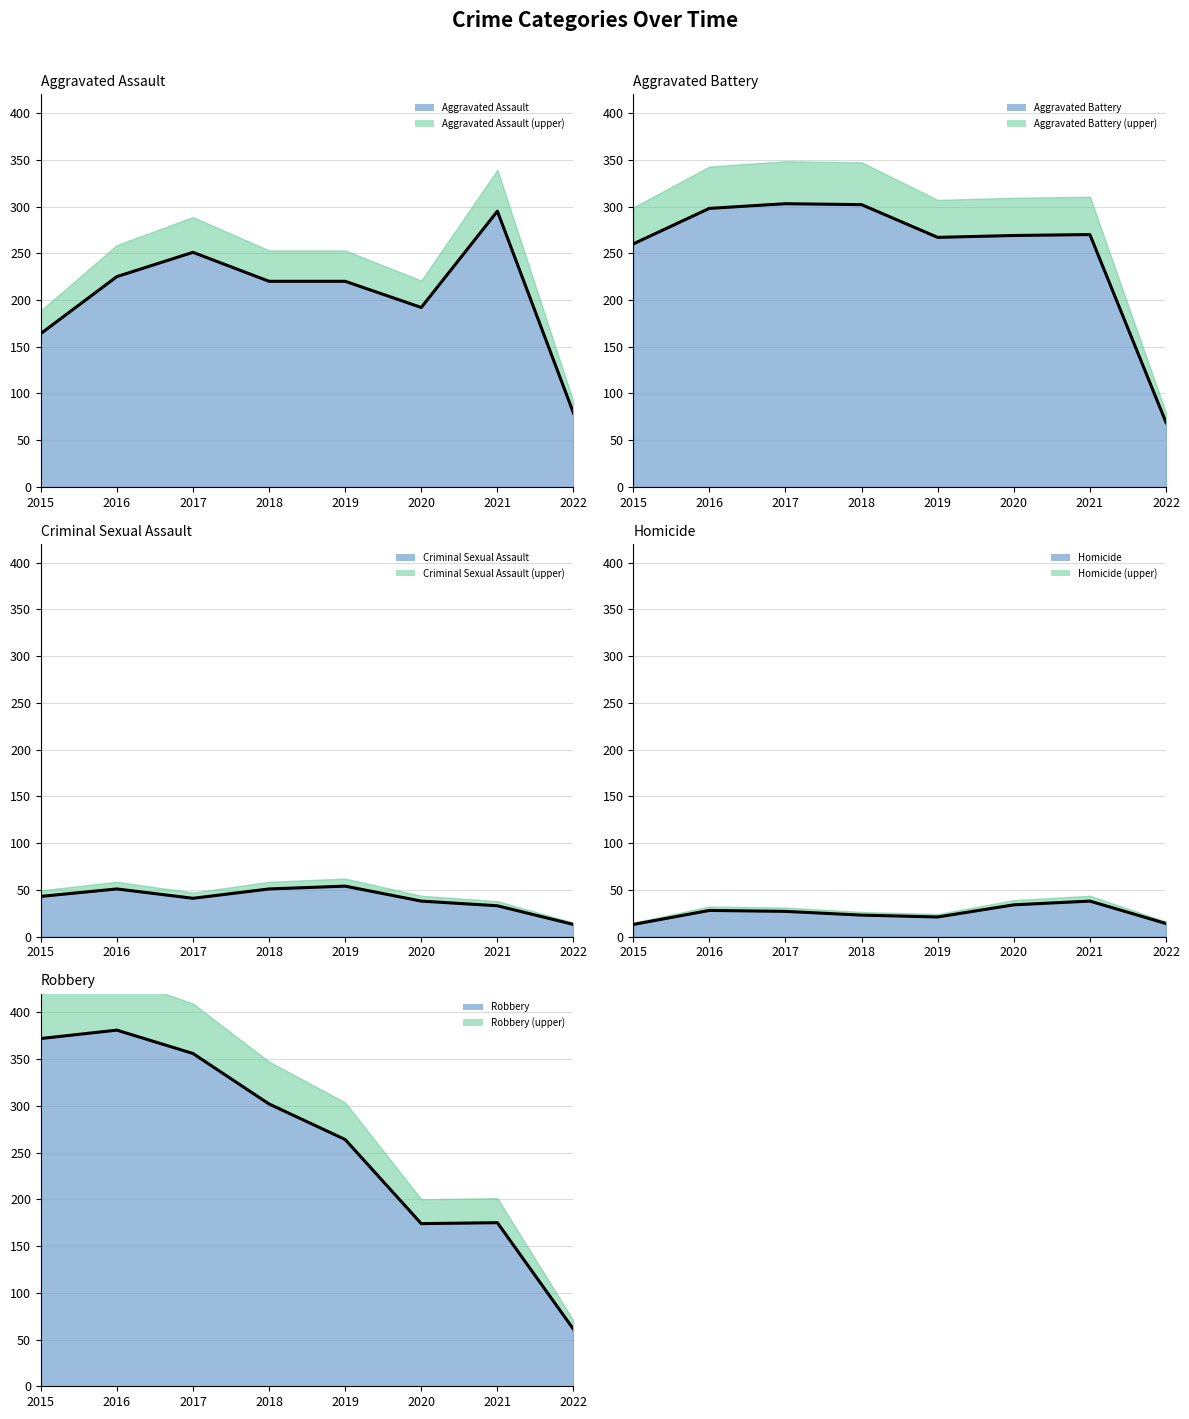

Reading left to right, list all the values displayed in this chart.

Aggravated Assault: 164	225	251	220	220	192	295	79
Aggravated Battery: 260	298	303	302	267	269	270	69
Criminal Sexual Assault: 43	51	41	51	54	38	33	13
Homicide: 13	28	27	23	21	34	38	14
Robbery: 372	381	356	302	264	174	175	61